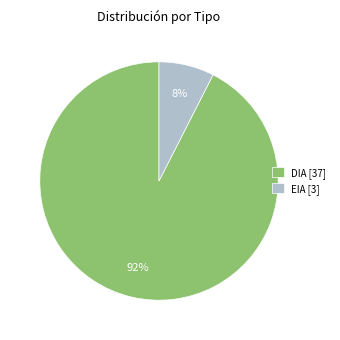

Count the number of slices in the pie.

2